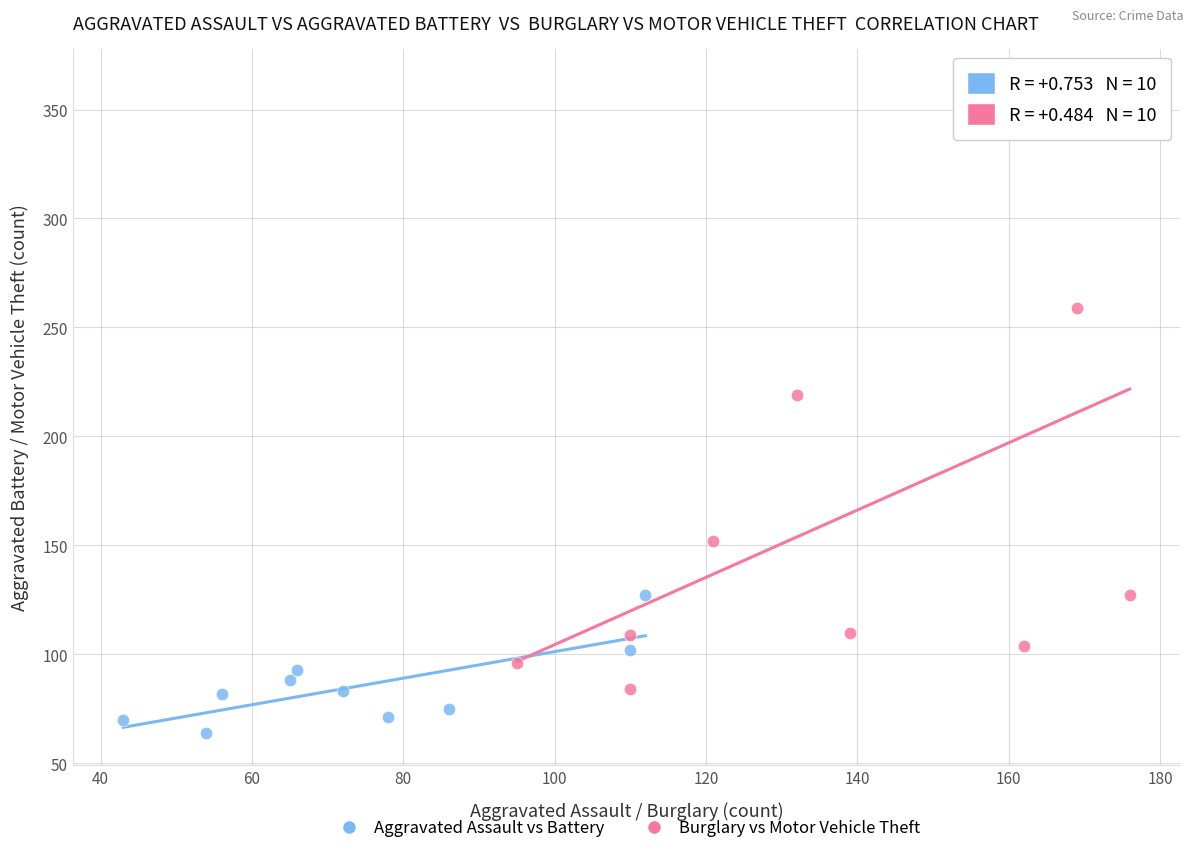

What are all the series names shown in the legend?

Aggravated Assault vs Battery, Burglary vs Motor Vehicle Theft